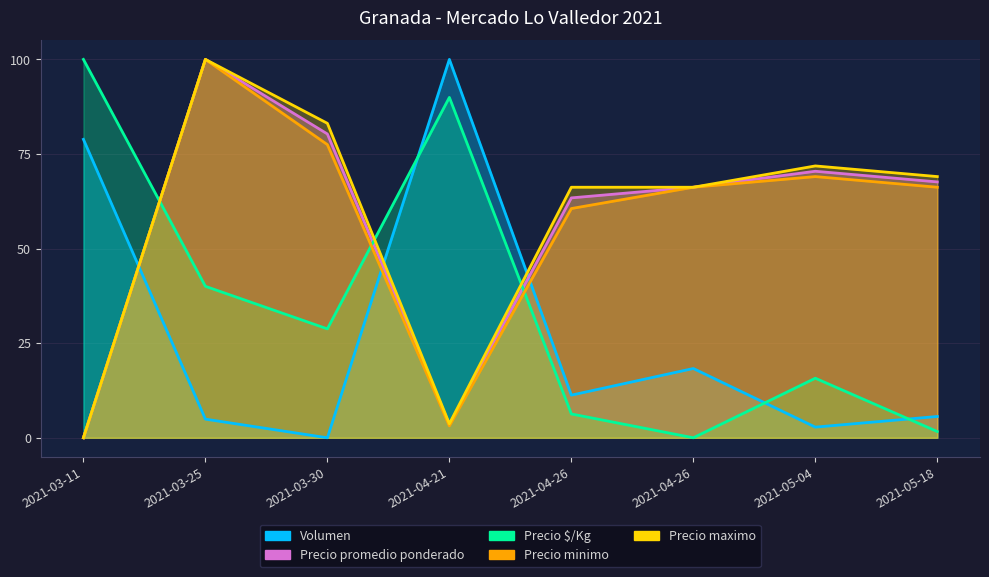

Which series ends up on top after the final intersection of Volumen and Precio maximo?

Precio maximo